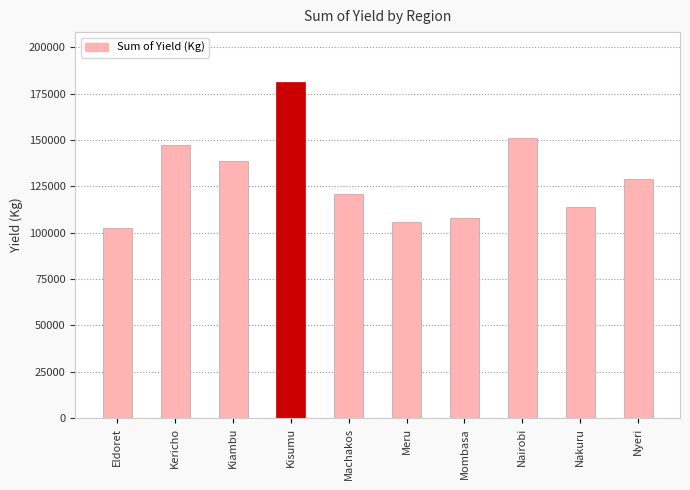

Which label corresponds to the largest value in the chart?

Kisumu